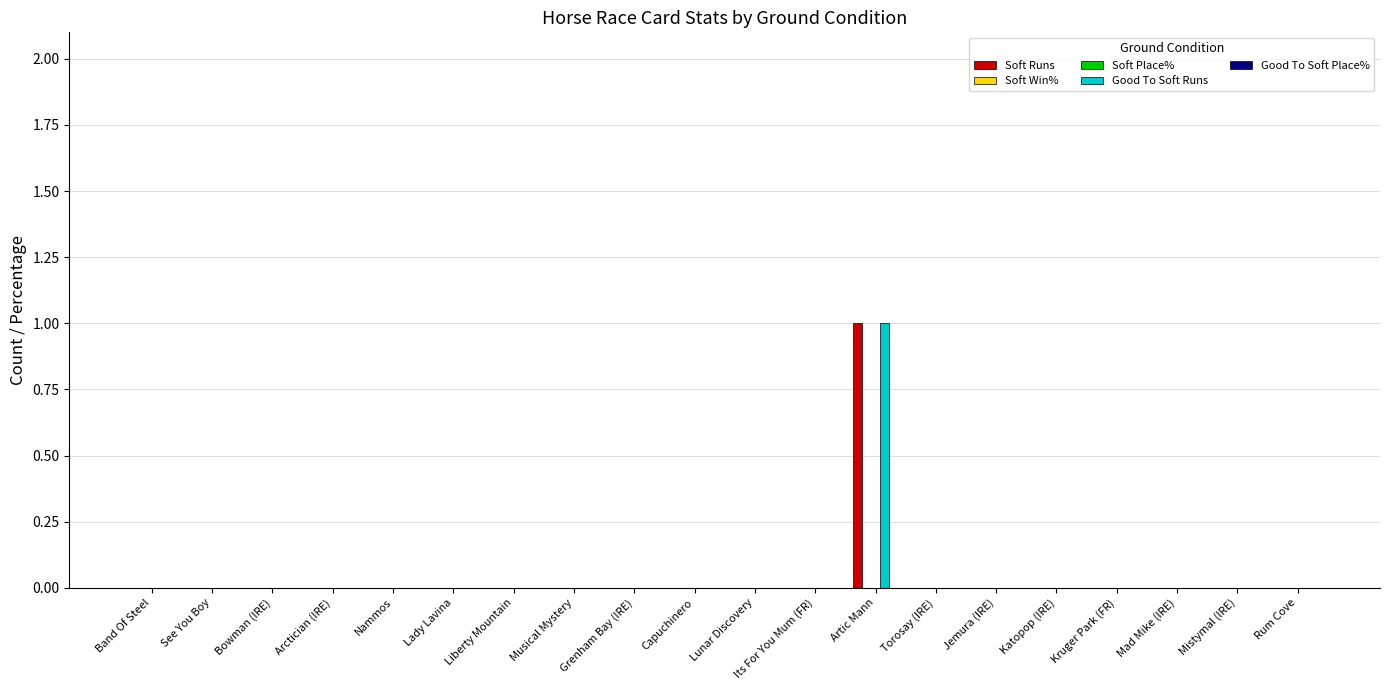

Reading left to right, list all the values displayed in this chart.

Soft Runs: 0	0	0	0	0	0	0	0	0	0	0	0	1	0	0	0	0	0	0	0
Soft Win%: 0	0	0	0	0	0	0	0	0	0	0	0	0	0	0	0	0	0	0	0
Soft Place%: 0	0	0	0	0	0	0	0	0	0	0	0	0	0	0	0	0	0	0	0
Good To Soft Runs: 0	0	0	0	0	0	0	0	0	0	0	0	1	0	0	0	0	0	0	0
Good To Soft Place%: 0	0	0	0	0	0	0	0	0	0	0	0	0	0	0	0	0	0	0	0